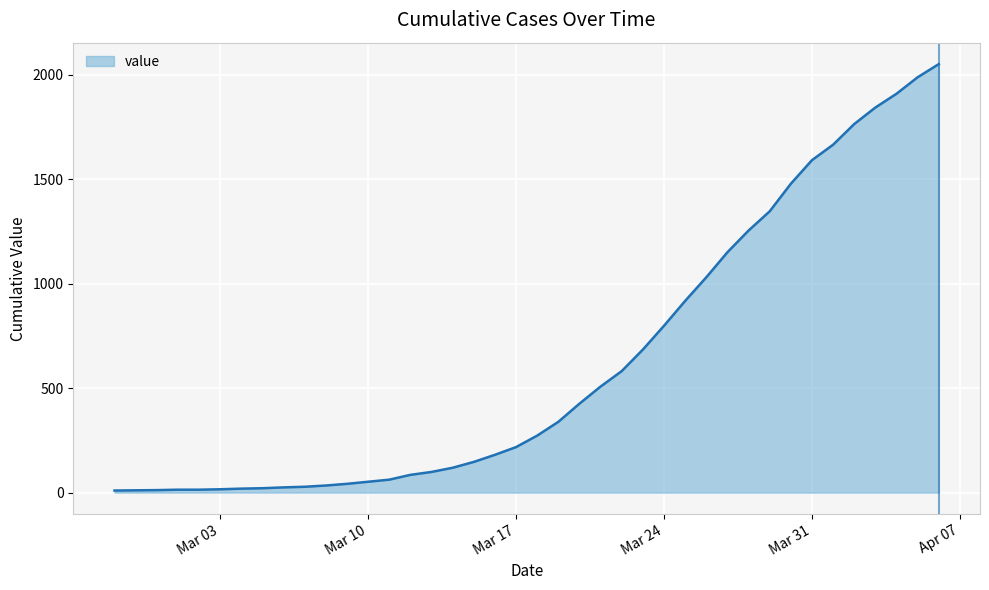

What is the difference between the maximum and minimum values?

2042